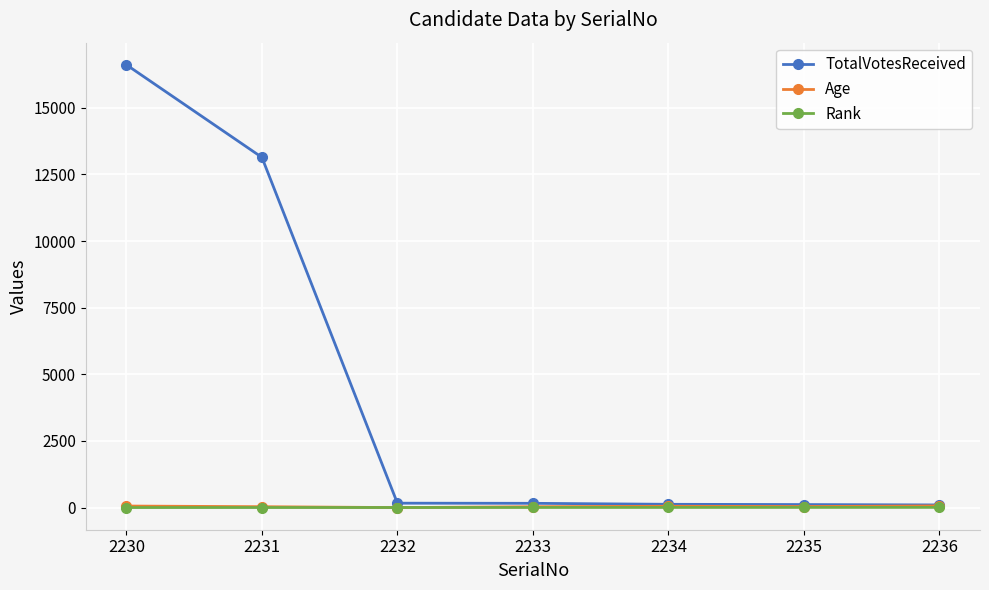

Count the Rank values in the range 2 to 6.

5